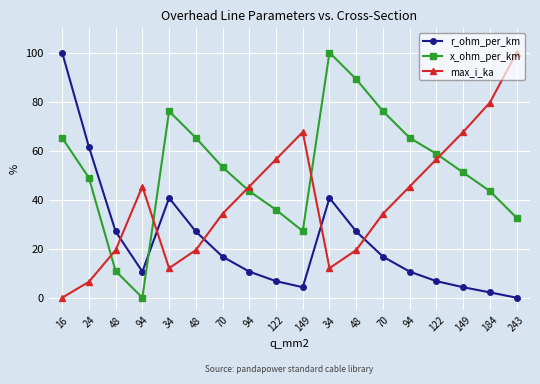

At 48, list the series in order from smallest to largest.

x_ohm_per_km, max_i_ka, r_ohm_per_km